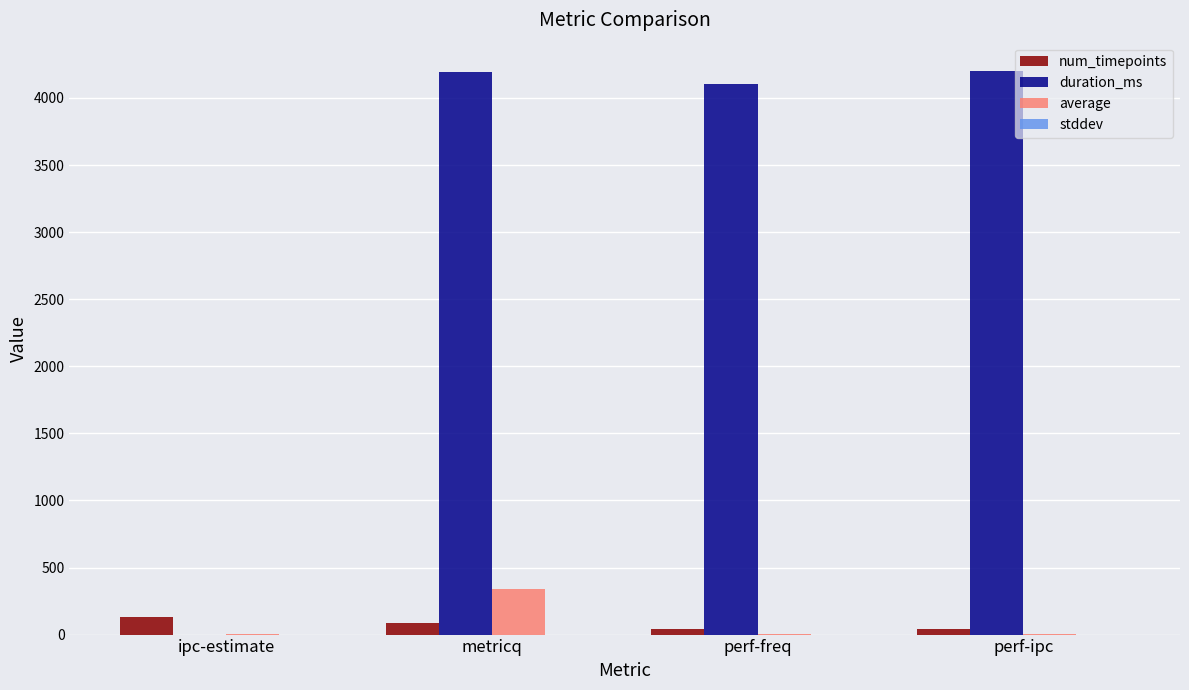

What is the total value across all series at perf-freq?

4146.2